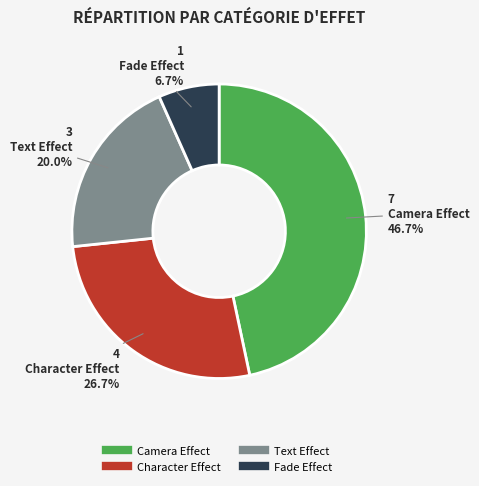

Is the sum of Fade Effect and Character Effect greater than half?

No